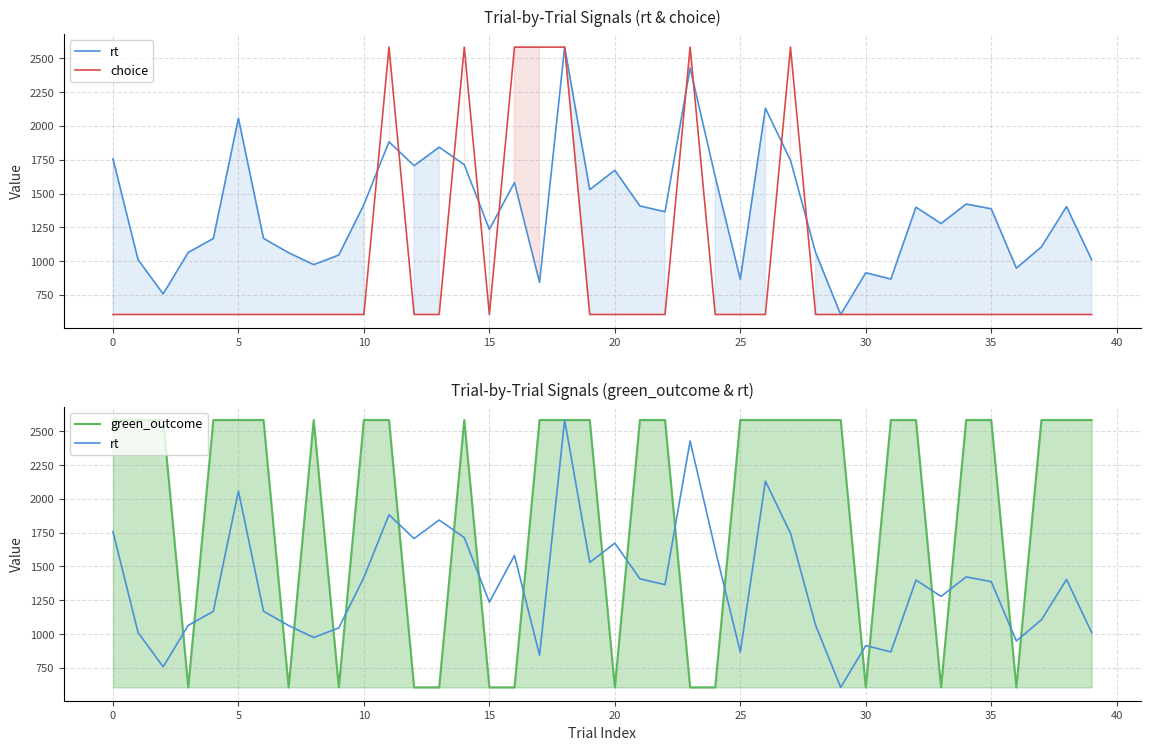

How many times do choice and rt cross each other?

9